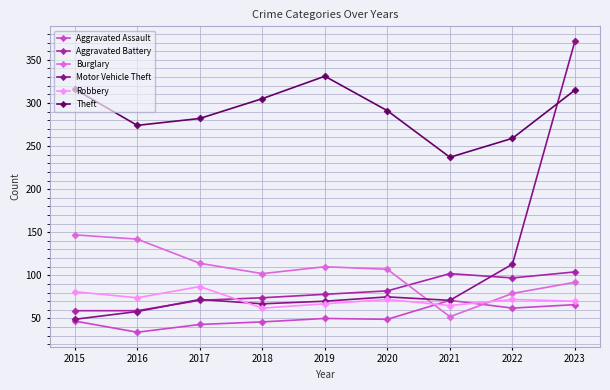

What is the spread (max minus min) of values at 2017?

239